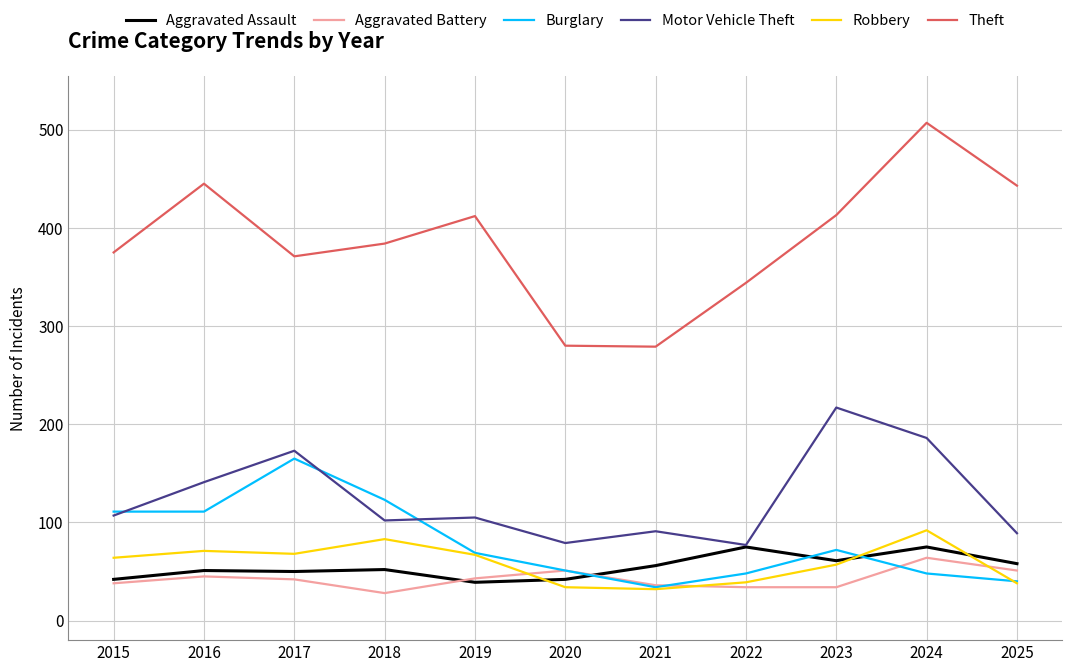

Which series has the widest spread of values?

Theft